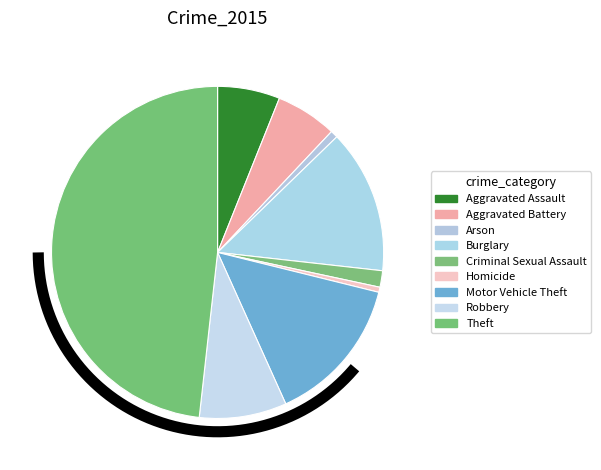

To the nearest percent, what percentage of the pie is Robbery?

8%